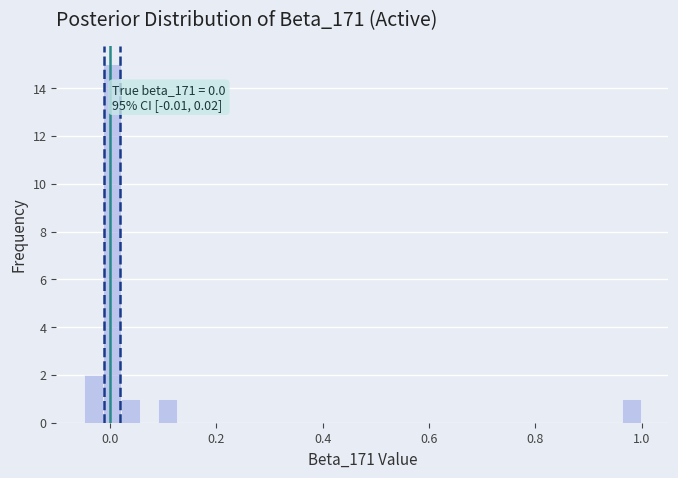

Read against the x-axis, roughly where is the centre of the tallest bar?

0.00